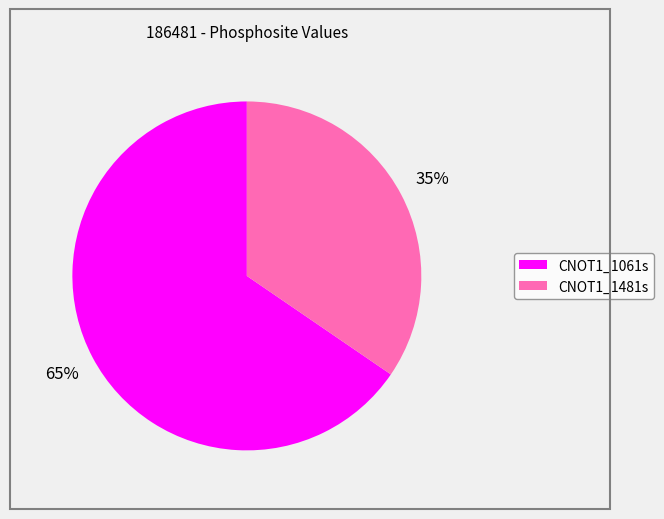

Which slice is the largest?

CNOT1_1061s